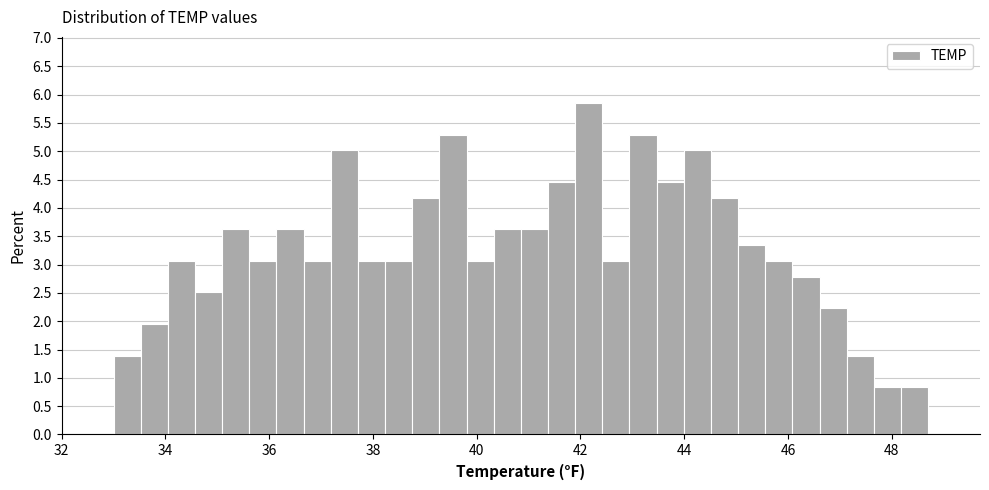

Read against the x-axis, roughly where is the centre of the tallest bar?

42.2